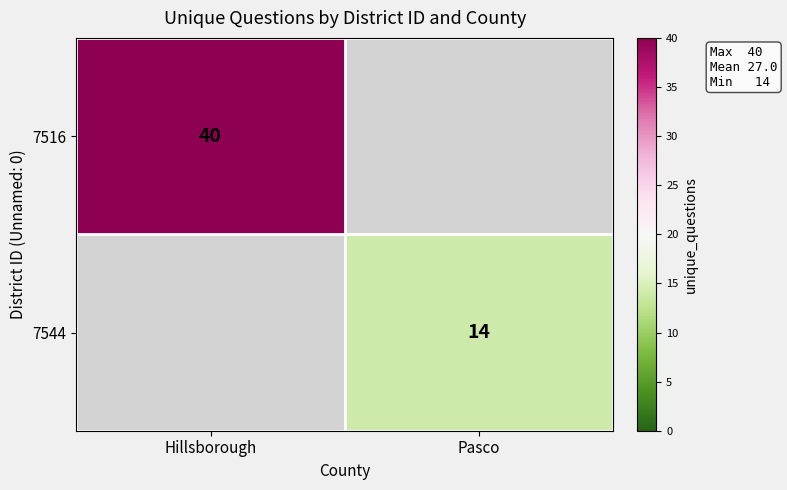

True or false: 7516 has a value of 70.0 at Hillsborough.

False